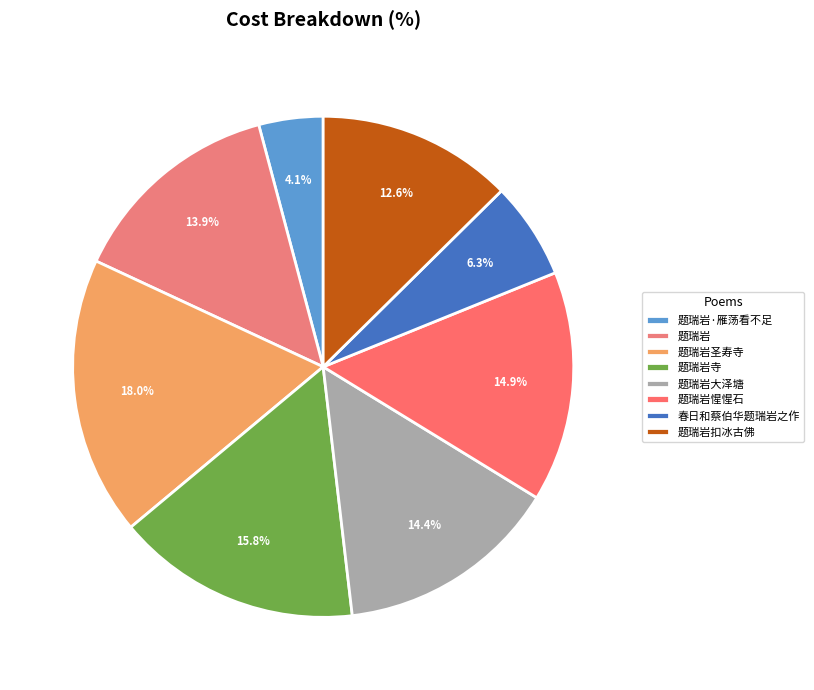

Which slice is the smallest?

题瑞岩·雁荡看不足